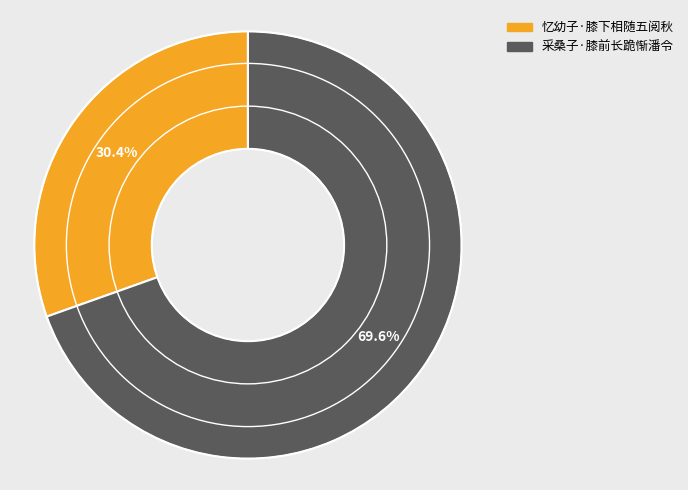

To the nearest percent, what is the combined percentage of 采桑子·膝前长跪惭潘令 and 忆幼子·膝下相随五阅秋?

100%